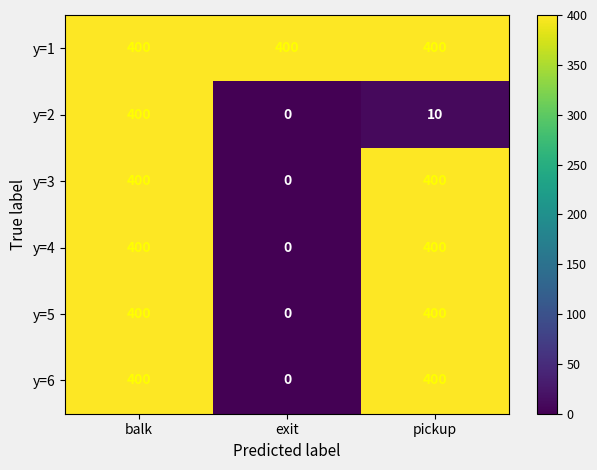

How many values in the y=3 series are below 400?

1